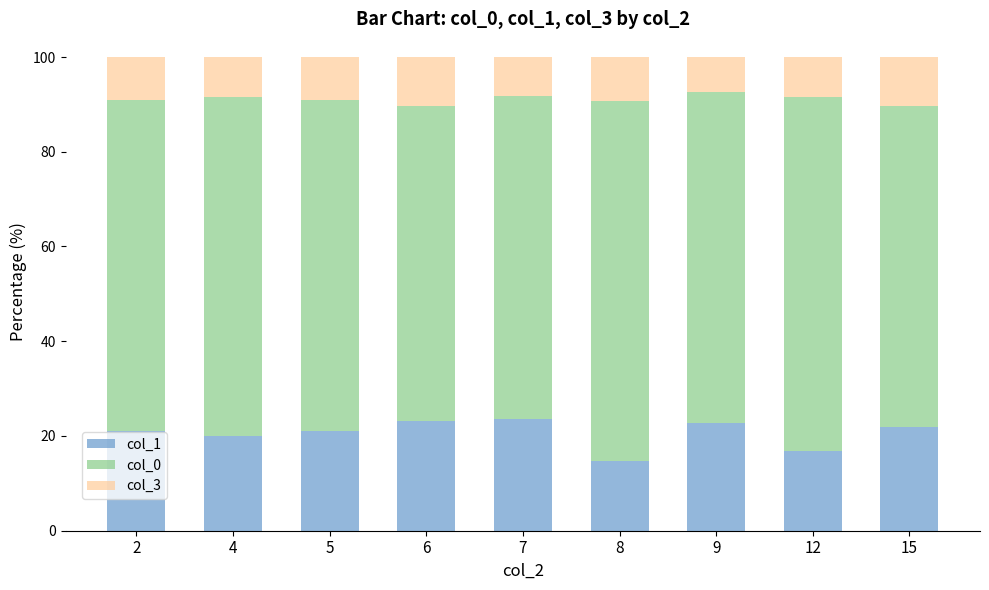

True or false: col_1 has a value of 21.0 at 5.

True